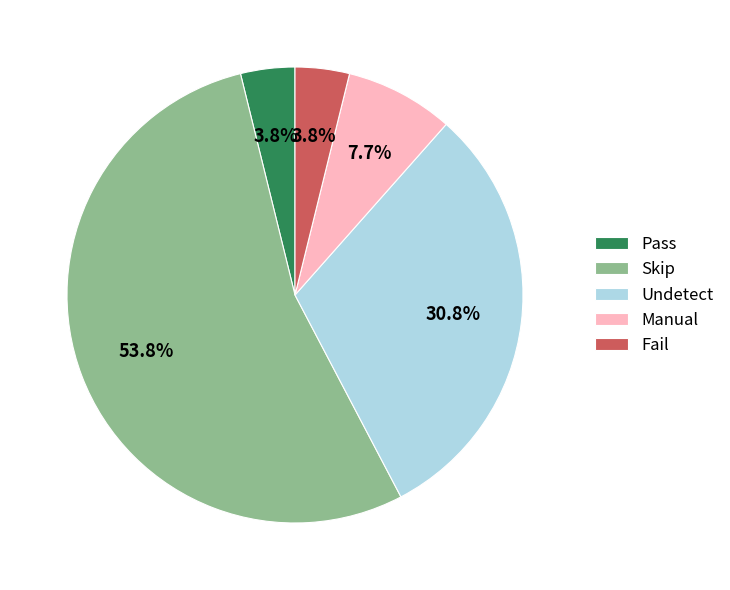

Combined, do Skip and Fail account for over 50%?

Yes